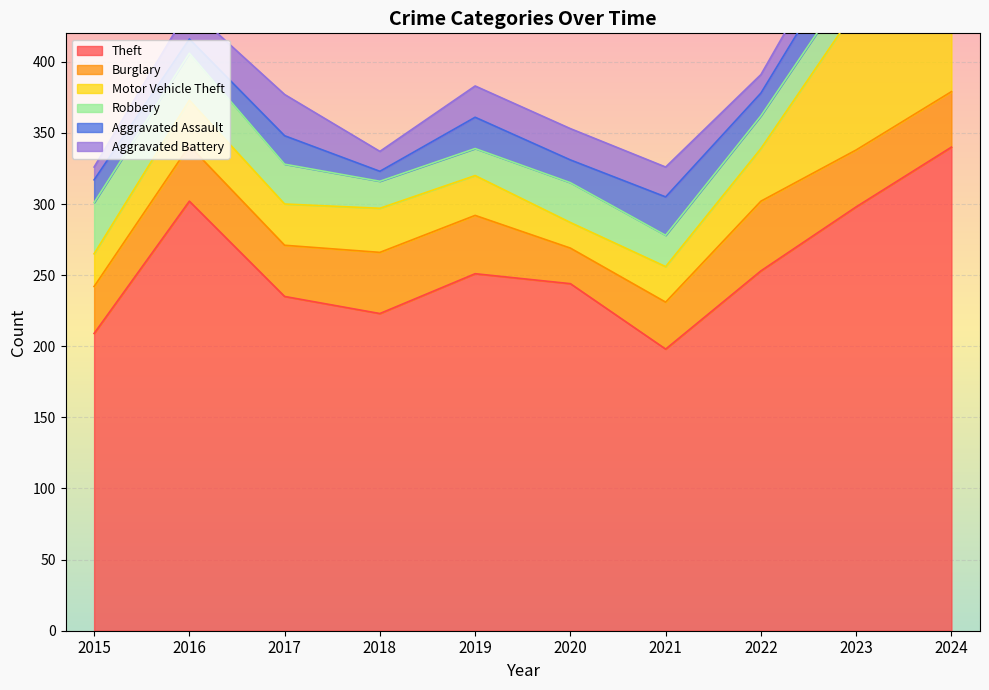

Between 2018 and 2023, which series saw the biggest shift?

Theft